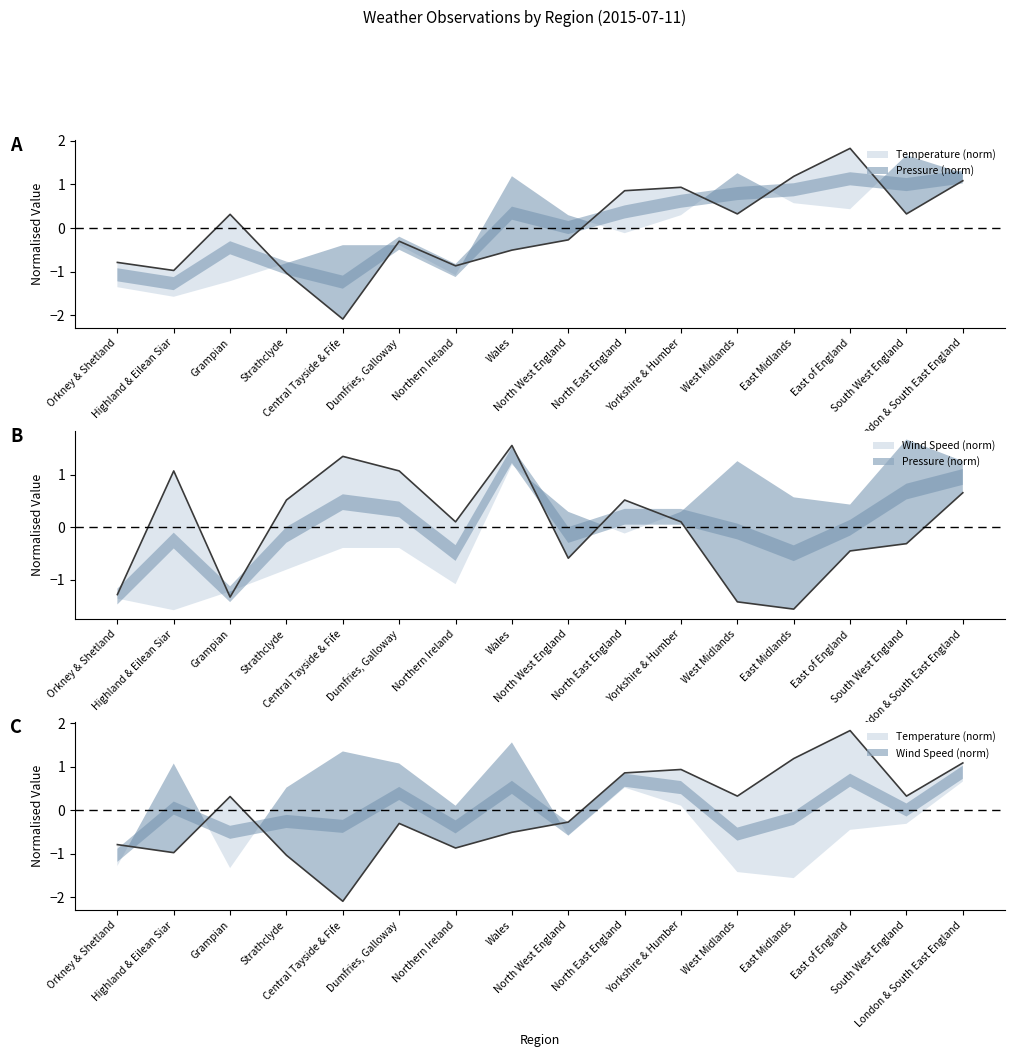

At how many categories does at least one series exceed -2?

16